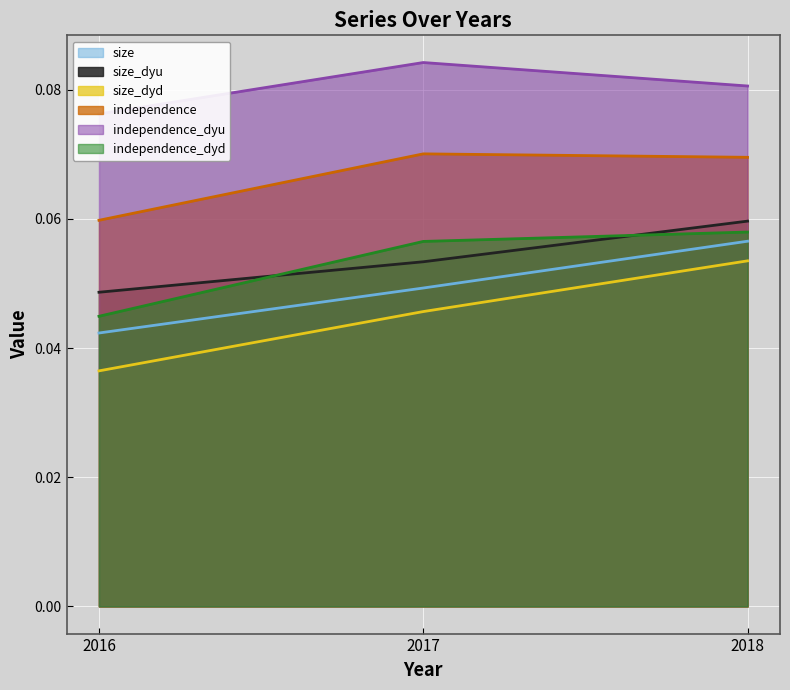

What is the highest value of the independence series?

0.1